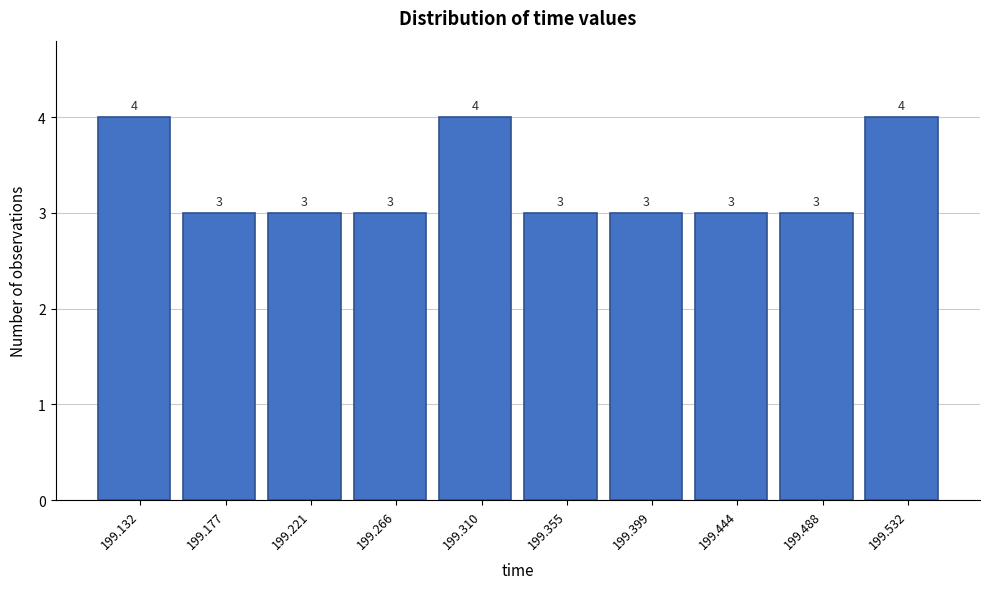

Reading right to left, what are all the values shown in this chart?

199.532=4	199.488=3	199.444=3	199.399=3	199.355=3	199.310=4	199.266=3	199.221=3	199.177=3	199.132=4